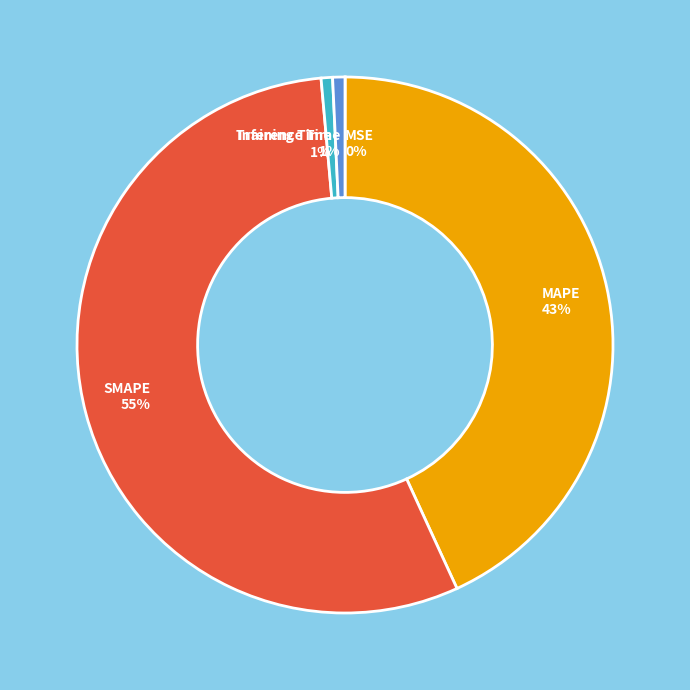

Is SMAPE the majority of the pie?

Yes